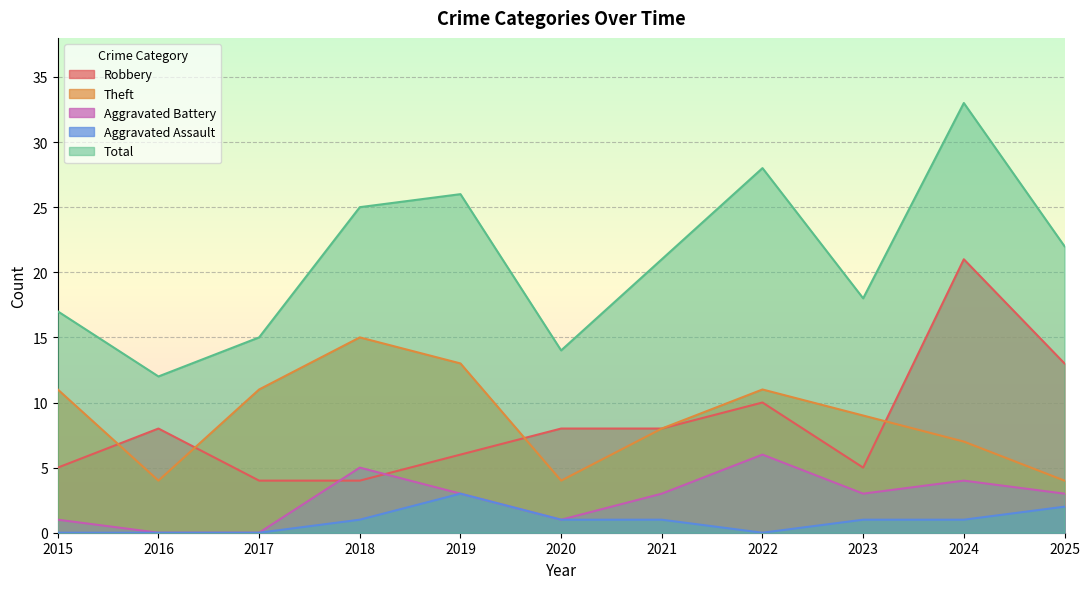

Where does the Aggravated Assault series first go above 1?

2019